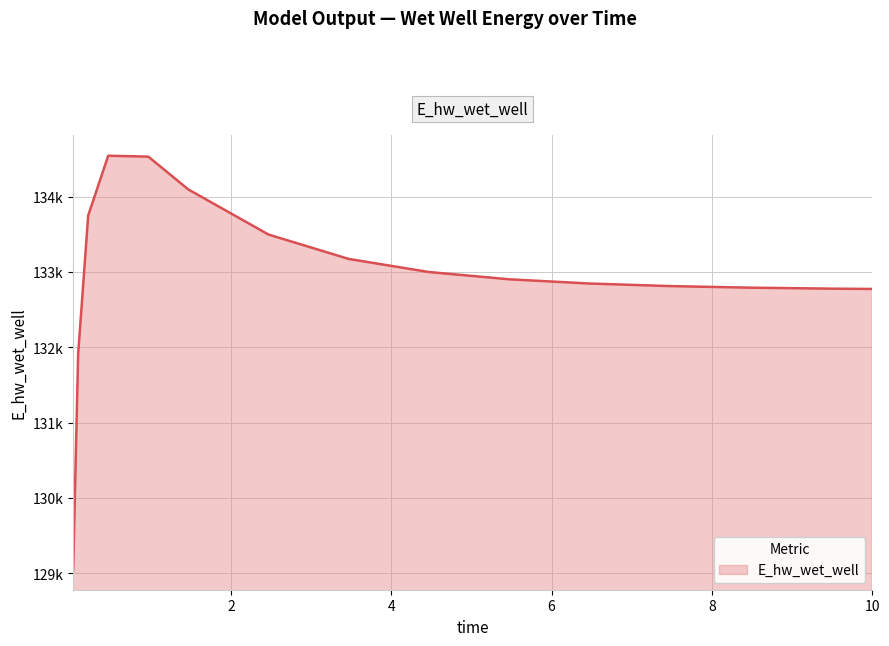

Reading left to right, extract all data points from this chart.

129038.9	131910.8	133749.2	134543.6	134531.7	134095.5	133497.0	133173.3	132999.6	132903.1	132846.9	132812.9	132791.8	132778.9	132774.5